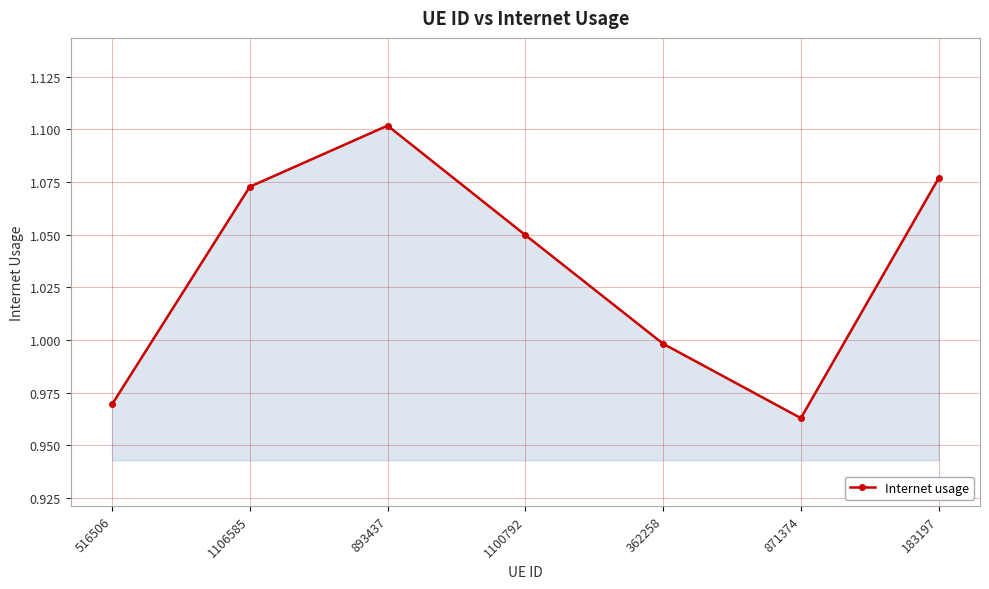

What is the change in value from 516506 to 893437?

+0.1